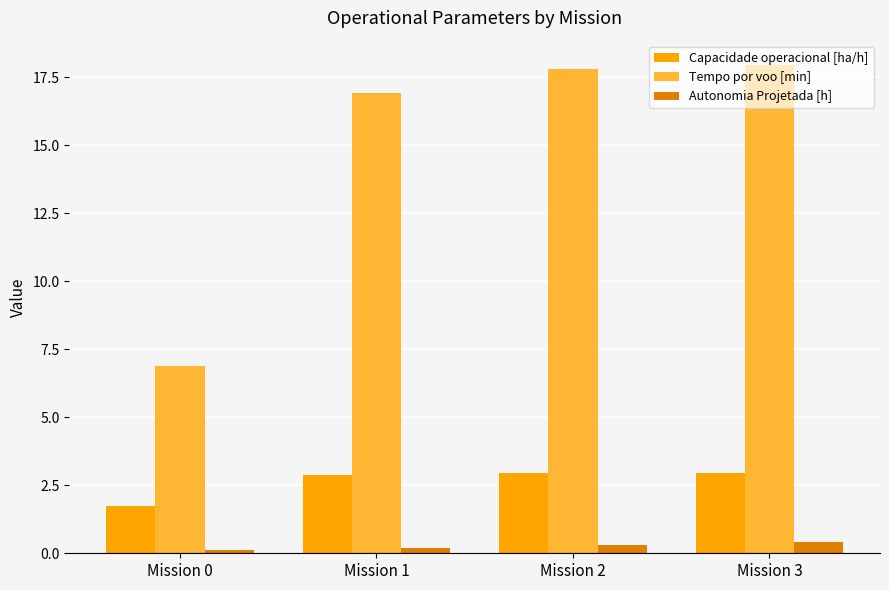

Reading left to right, extract all data points from this chart.

Capacidade operacional [ha/h]: Mission 0=1.7	Mission 1=2.9	Mission 2=2.9	Mission 3=2.9
Tempo por voo [min]: Mission 0=6.9	Mission 1=16.9	Mission 2=17.8	Mission 3=17.9
Autonomia Projetada [h]: Mission 0=0.1	Mission 1=0.2	Mission 2=0.3	Mission 3=0.4